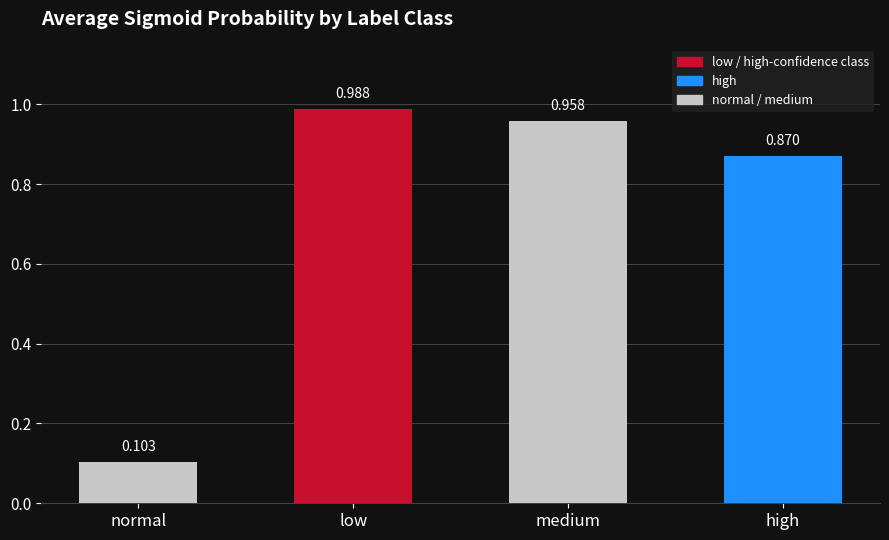

Between low and normal, which is larger?

low